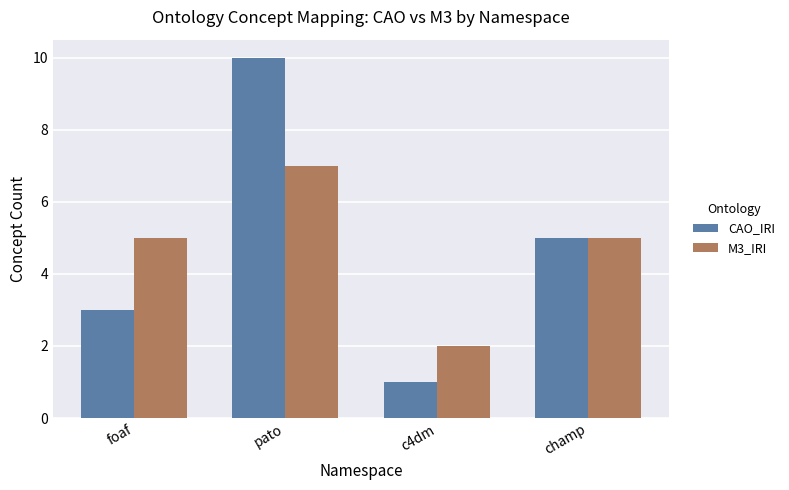

Which category has the highest value in the CAO_IRI series?

pato